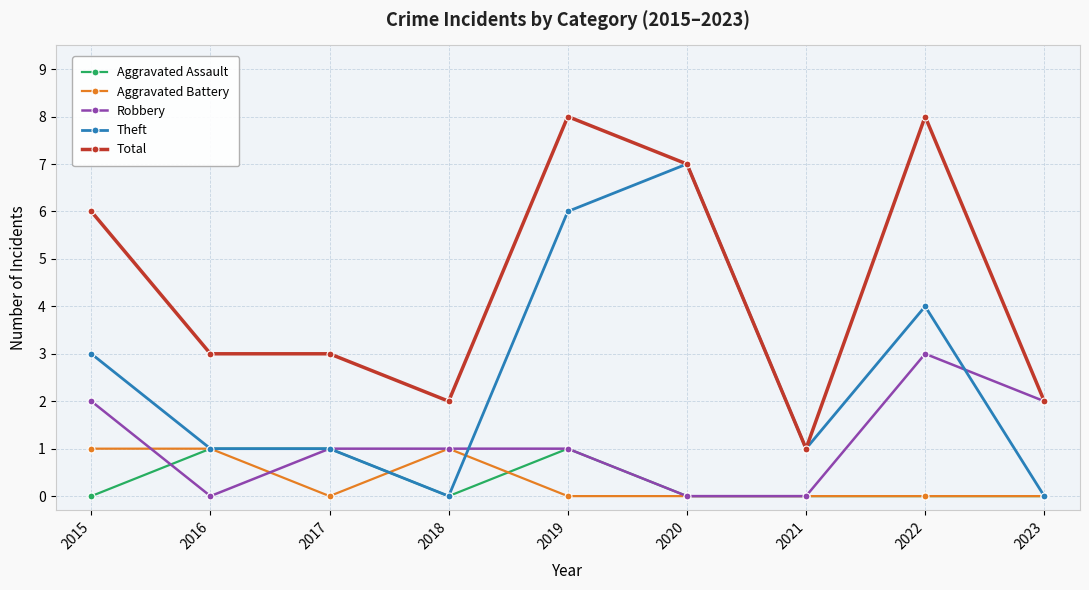

What is the total value across all series at 2015?

12